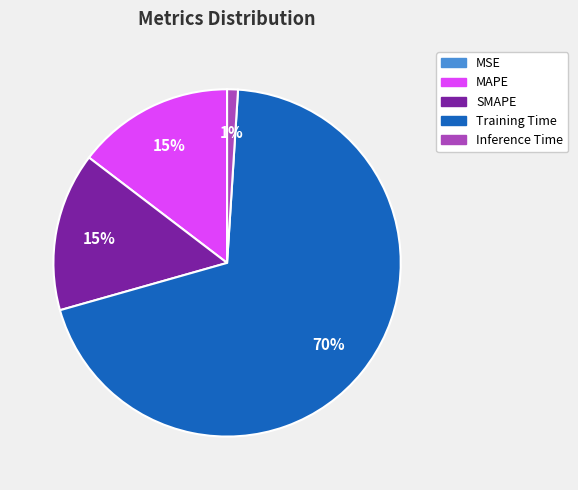

Does Inference Time account for over 50% of the chart?

No